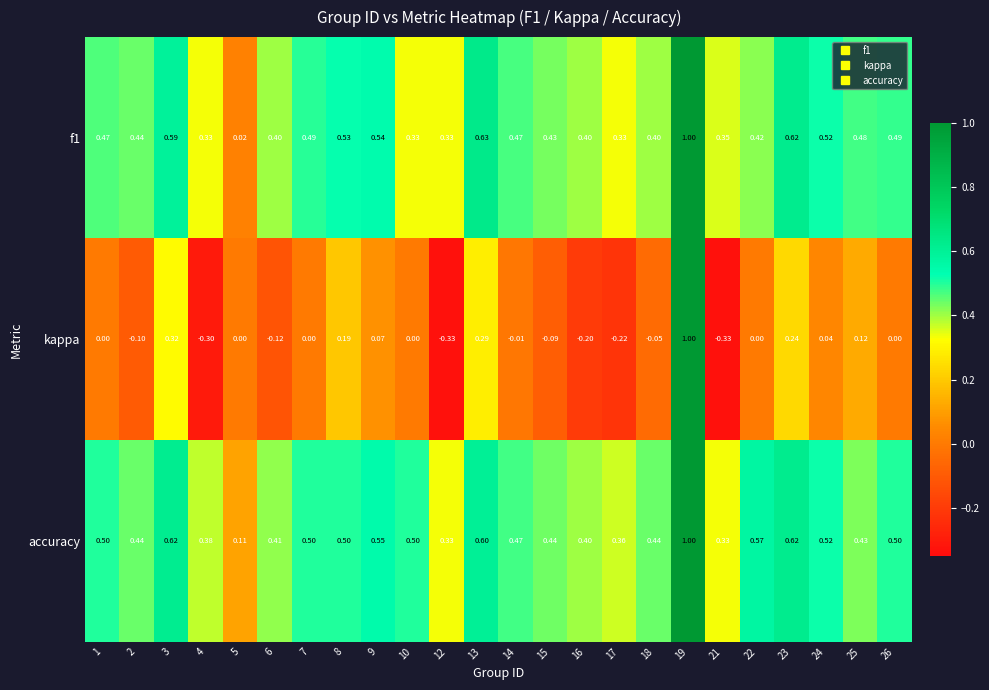

What is the difference between the highest and lowest values at 22?

0.6